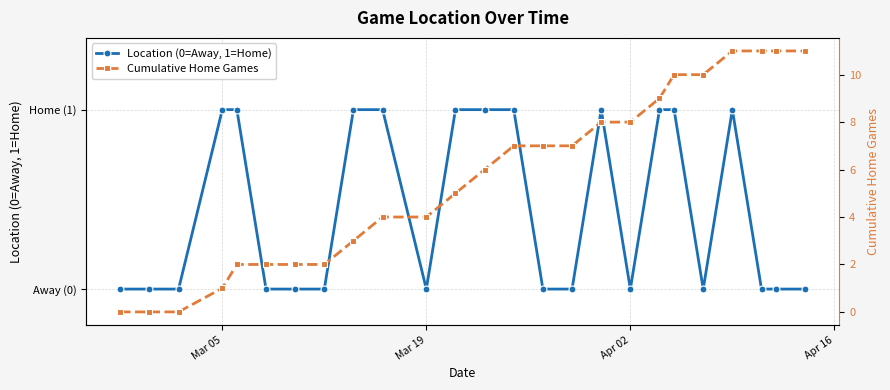

Rank the series at Mar 05 from lowest to highest value.

Location (0=Away, 1=Home), Cumulative Home Games